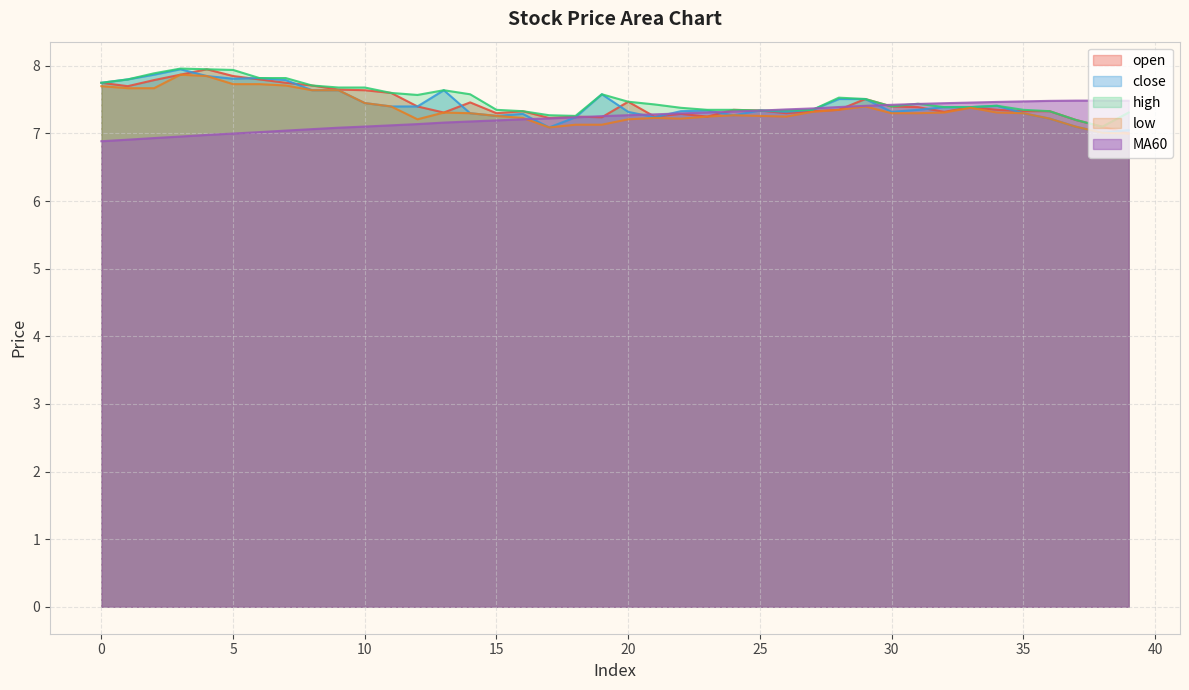

What is the average value of the MA60 series?

7.2